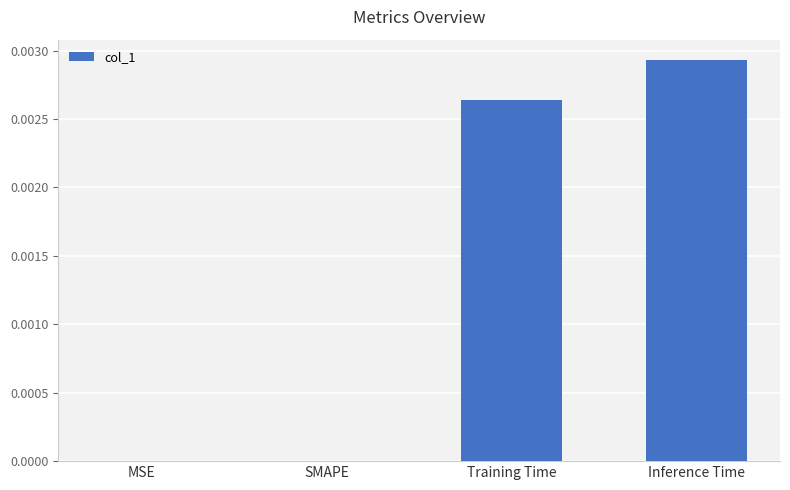

Between SMAPE and Inference Time, which is larger?

Inference Time